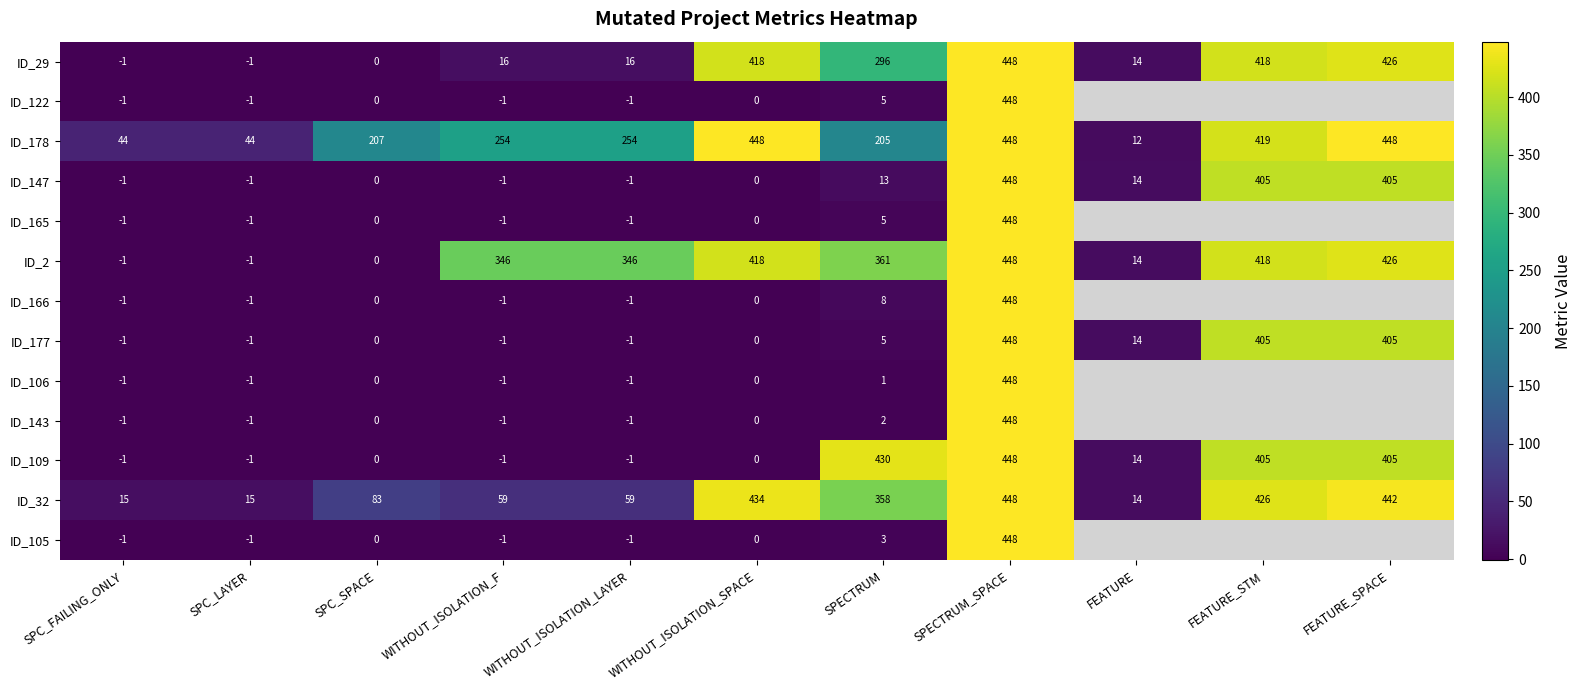

What is the highest value of the ID_2 series?

448